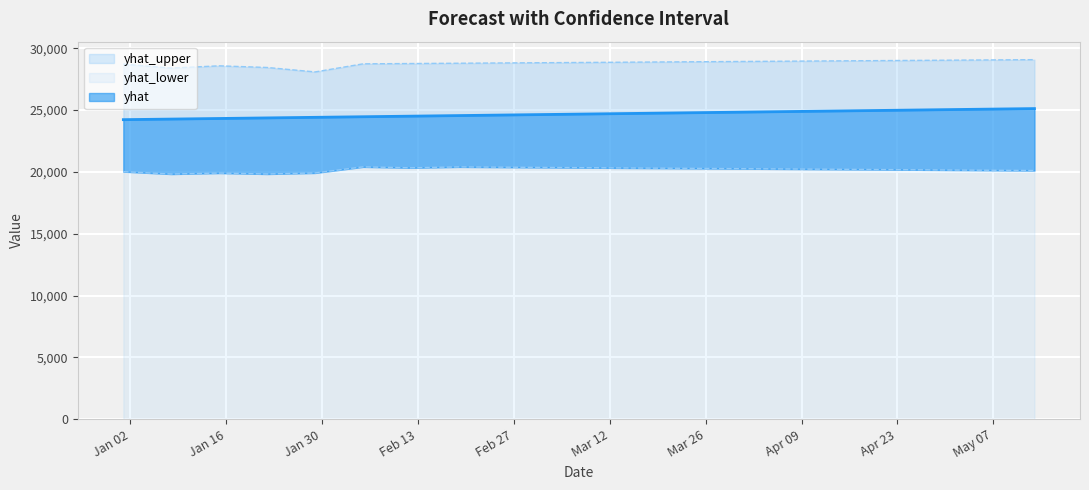

Is it true that yhat_upper equals 28973.5 at 2024-04-15?

True